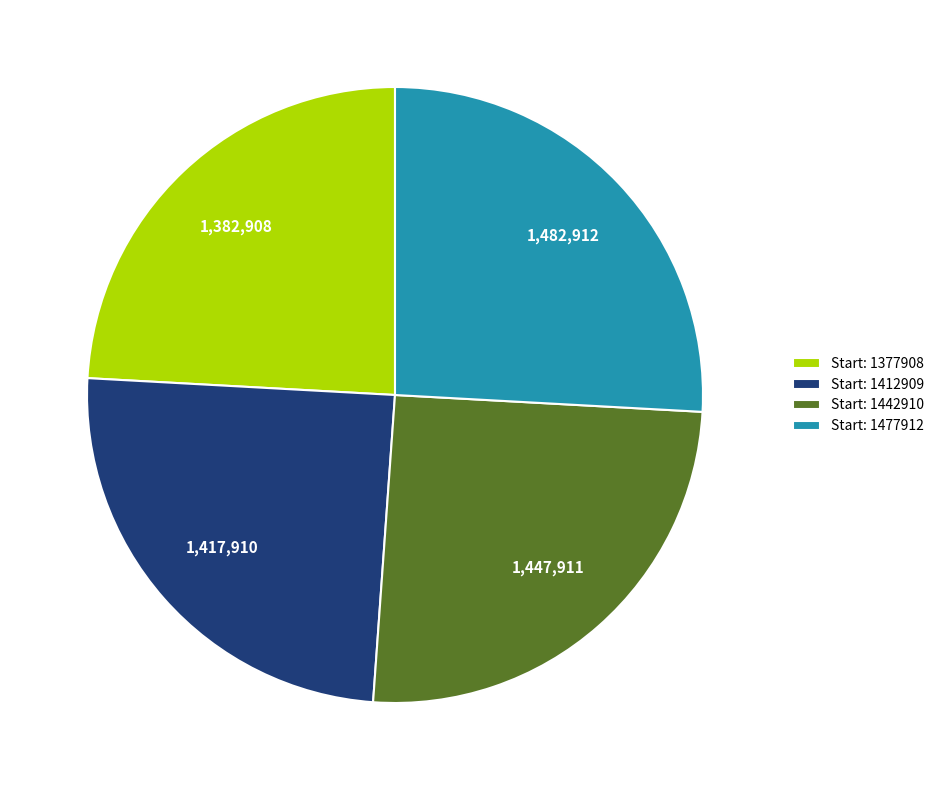

Combined, do Start: 1477912 and Start: 1412909 account for over 50%?

Yes